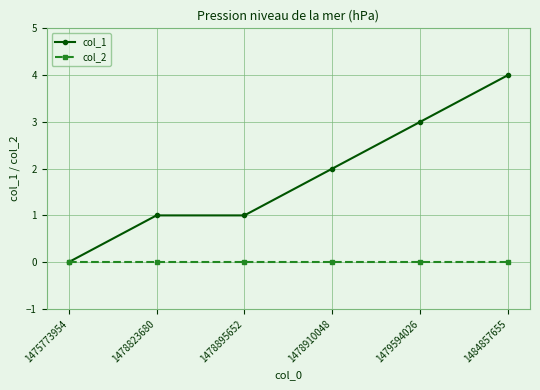

The col_2 series shows 0 at 1478910048. True or false?

True